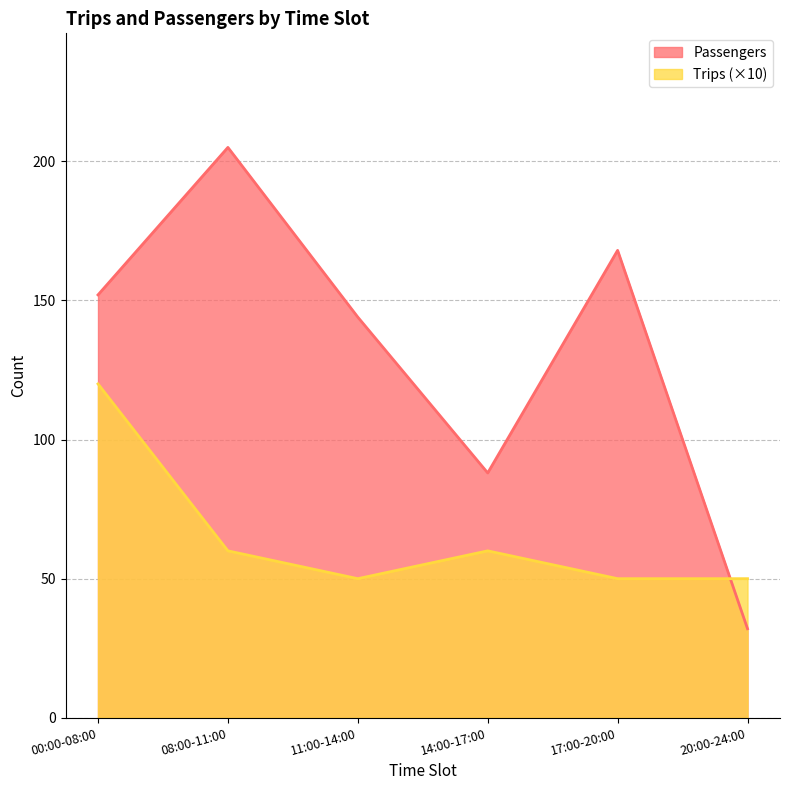

List the labels in order of Trips value, smallest first.

11:00-14:00, 17:00-20:00, 20:00-24:00, 08:00-11:00, 14:00-17:00, 00:00-08:00